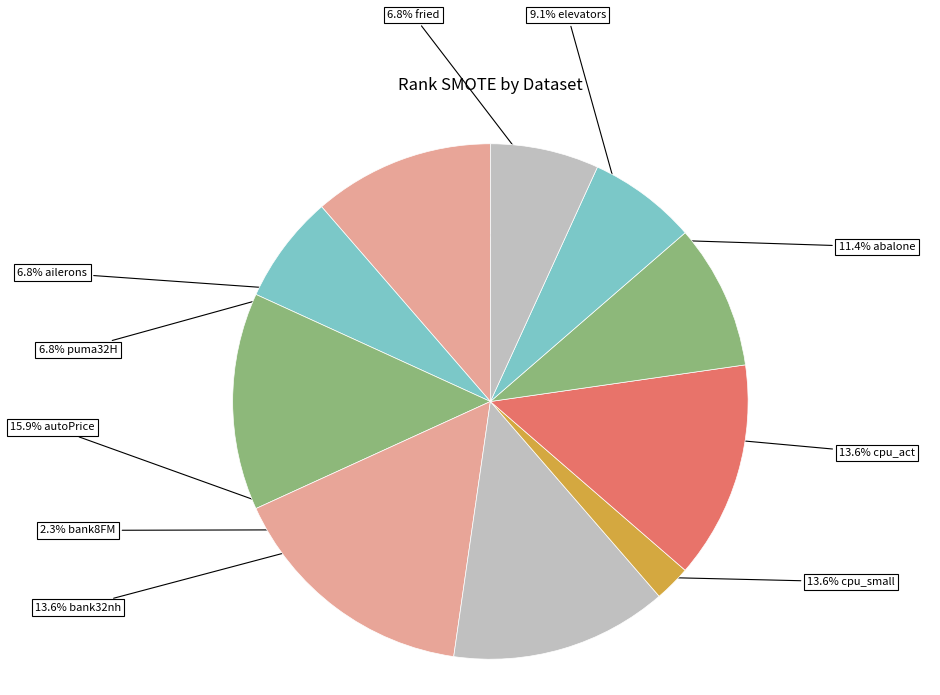

Count the number of slices in the pie.

10